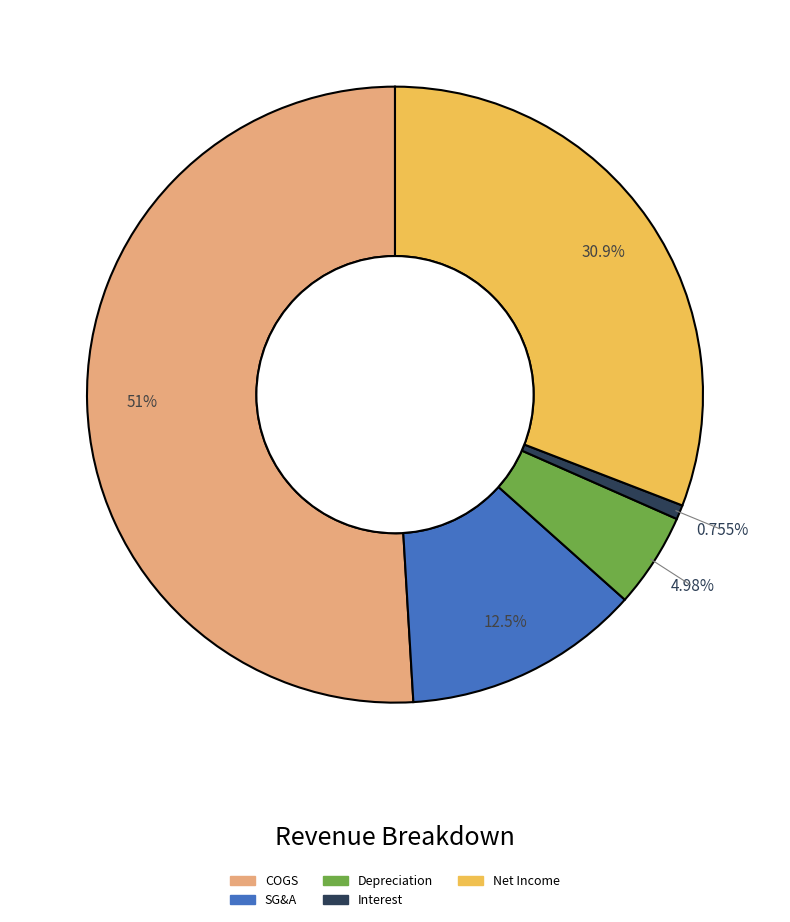

Rank the categories by value from highest to lowest.

COGS, Net Income, SG&A, Depreciation, Interest